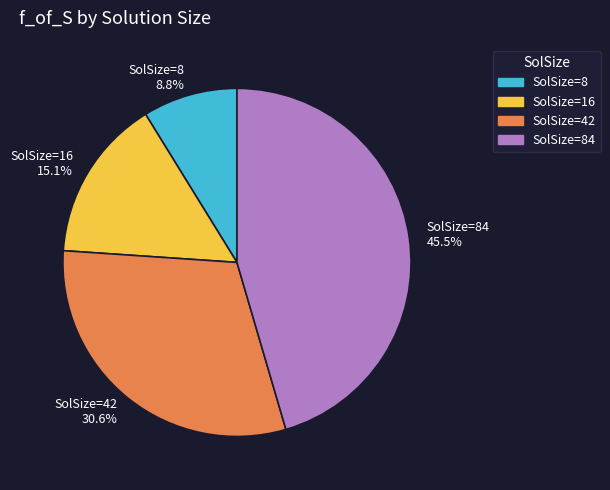

Does any single category account for the majority?

No